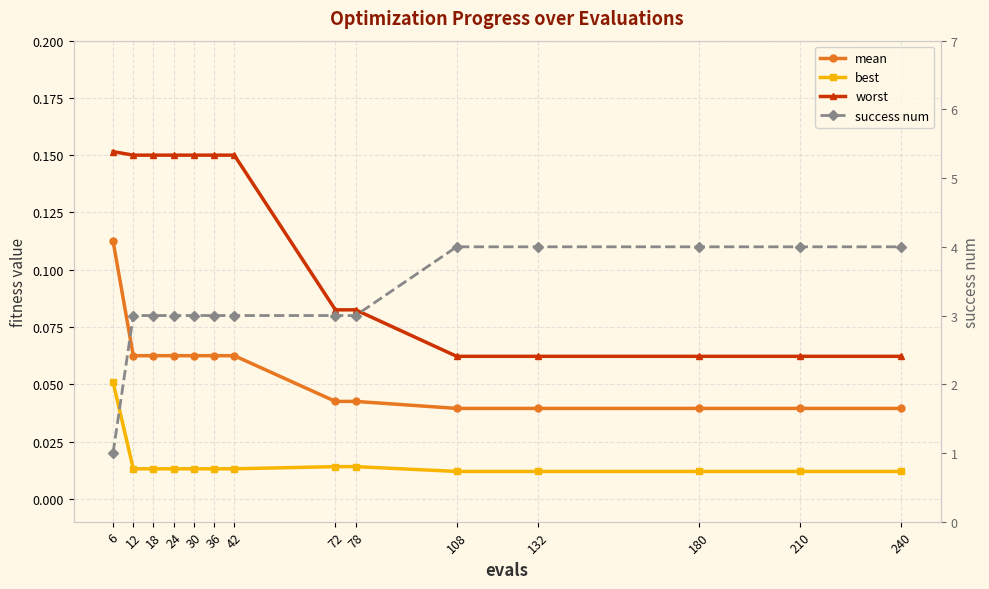

How many lines are shown in the chart?

4